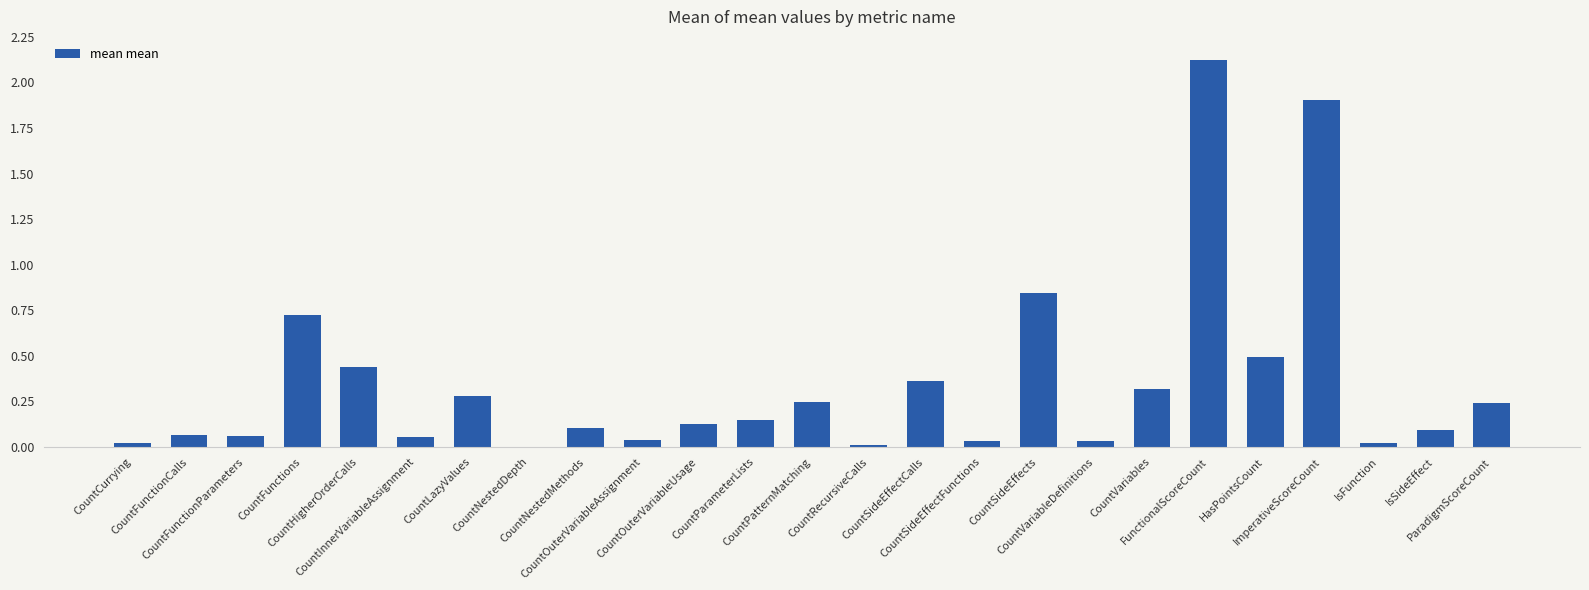

What is the change in value from CountCurrying to CountSideEffectCalls?

+0.3